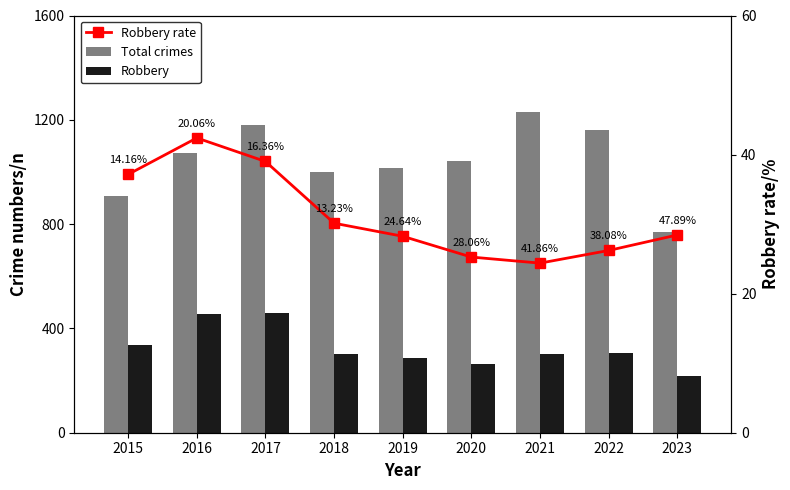

Reading right to left, list all the values displayed in this chart.

Total crimes: 770.0	1160.0	1230.0	1041.0	1016.0	999.0	1179.0	1072.0	908.0
Robbery: 219.0	304.0	300.0	263.0	287.0	301.0	460.0	454.0	337.0
Robbery rate: 28.4	26.2	24.4	25.3	28.2	30.1	39.0	42.4	37.1